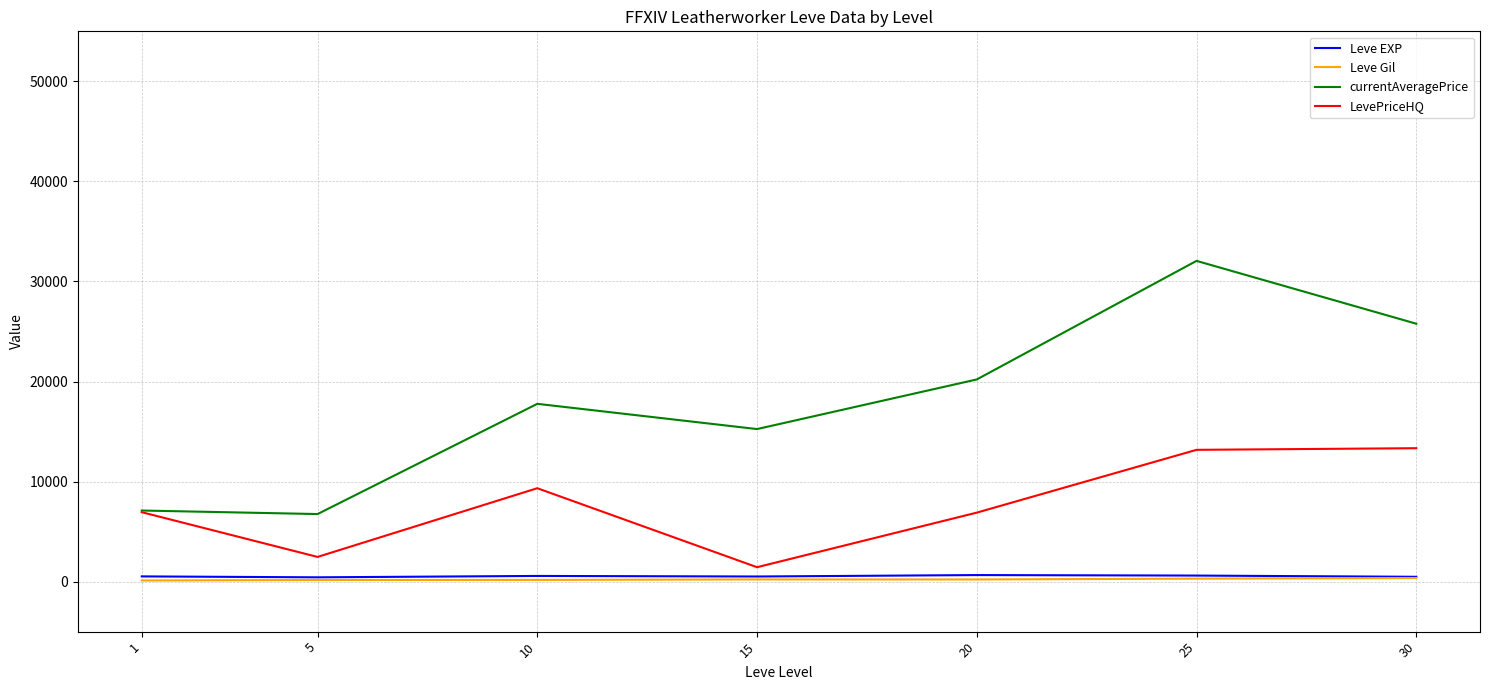

What is the greatest value displayed?

32056.8